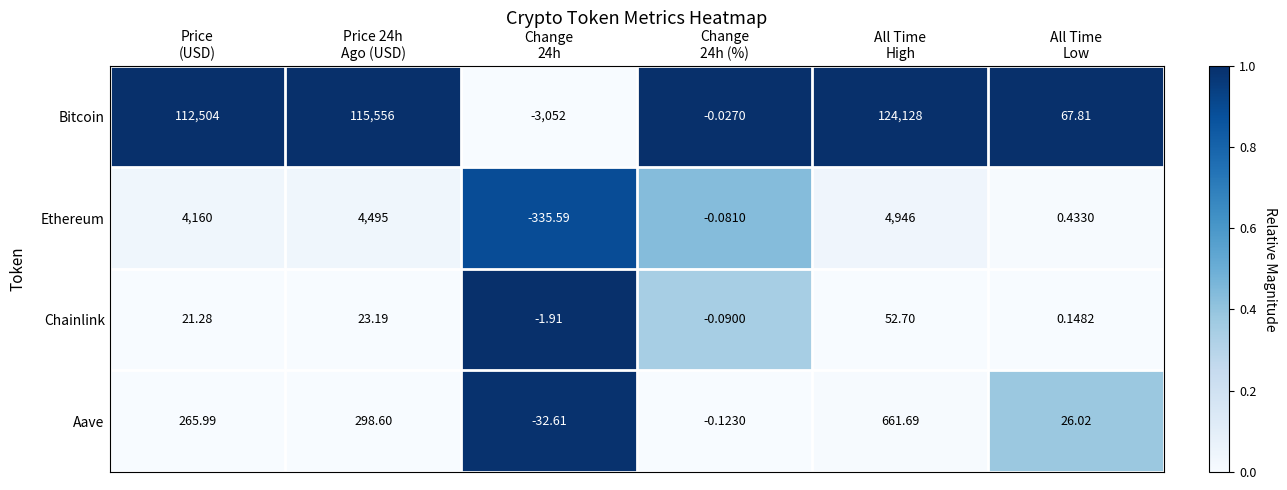

Rank the series by their maximum value, from highest to lowest.

Bitcoin, Ethereum, Aave, Chainlink